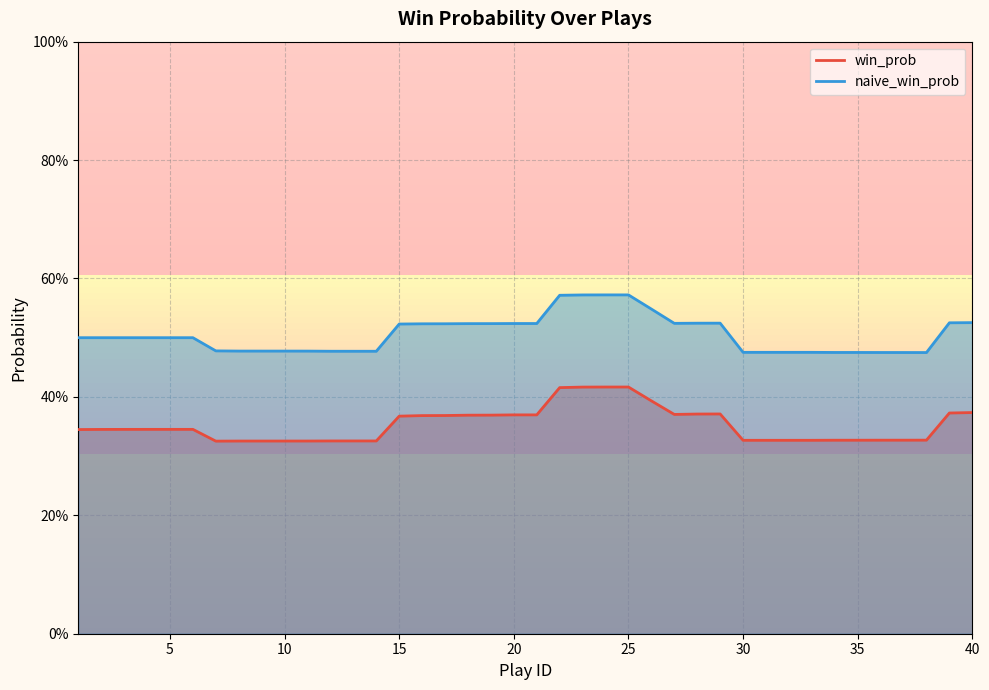

Is this an area chart (filled region under the line)?

No